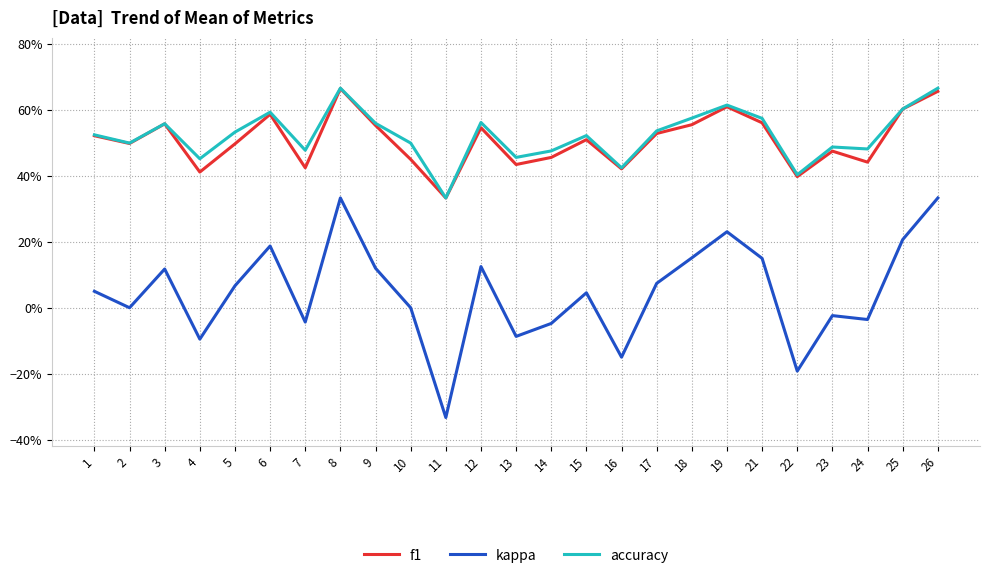

What is the difference between the maximum and minimum values in the kappa series?

0.7